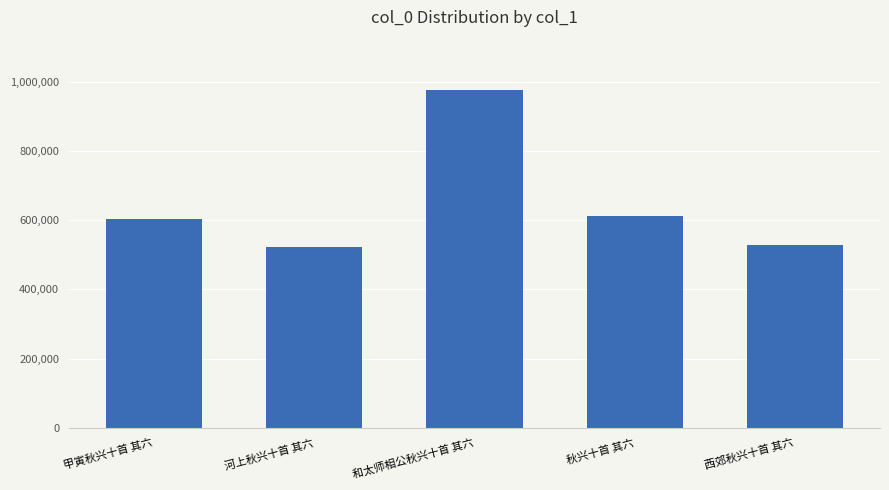

How many series are shown in this chart?

1